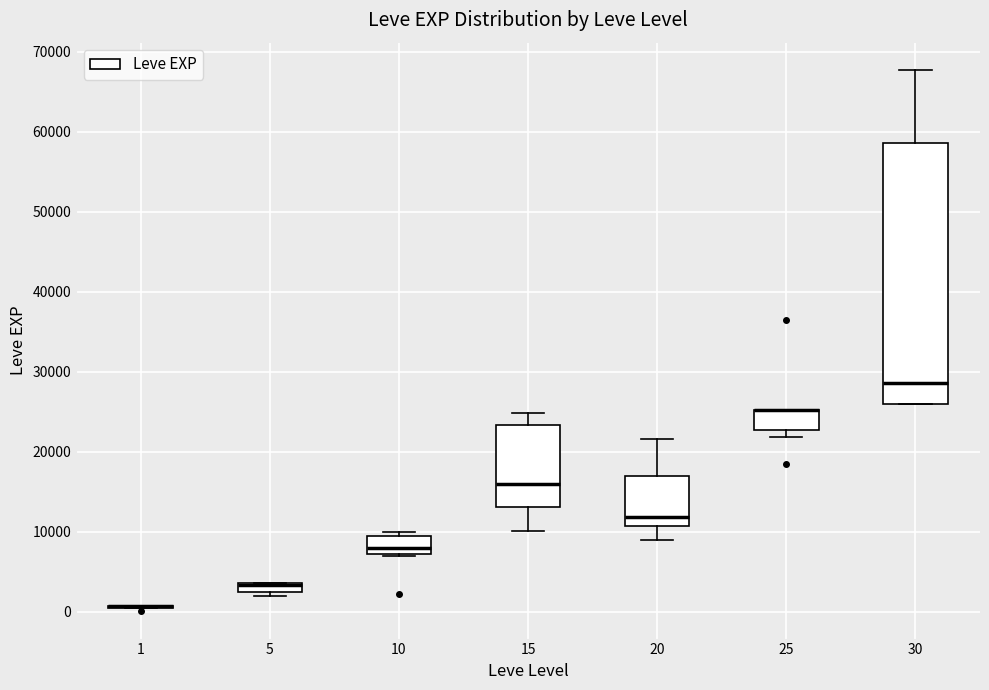

Comparing the boxes themselves (not the whiskers), which one is the tallest?

30